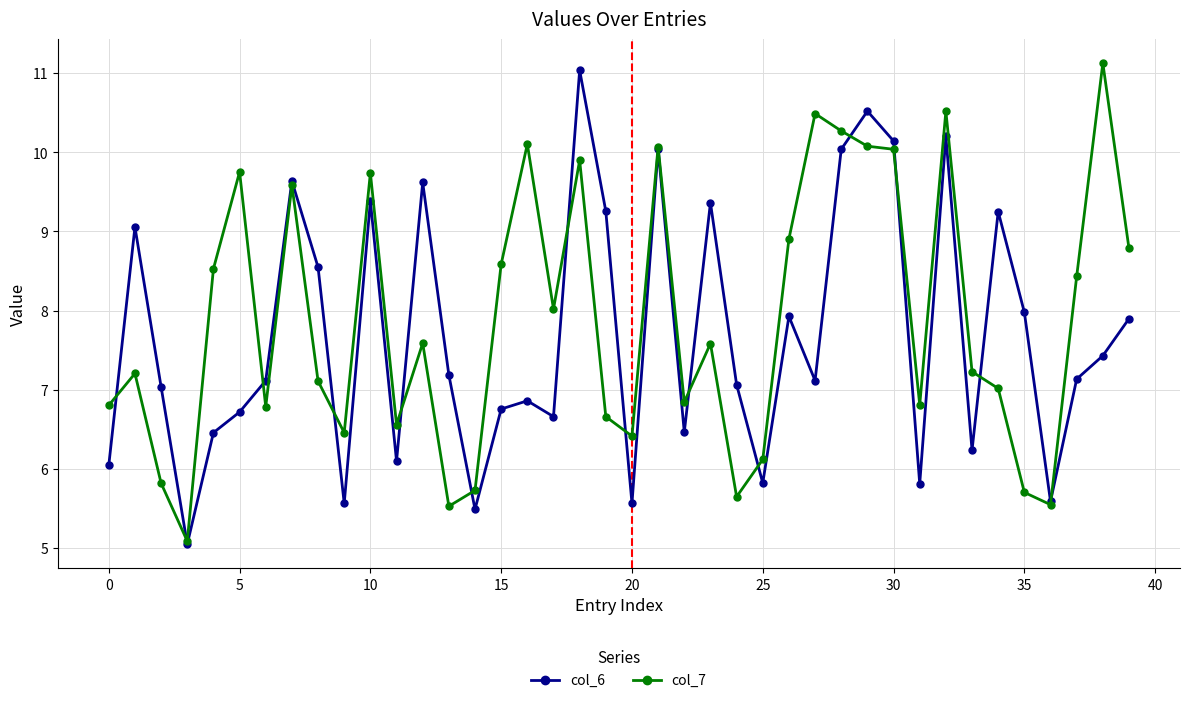

What is the value of the col_7 point at the 7th from the left?

6.8